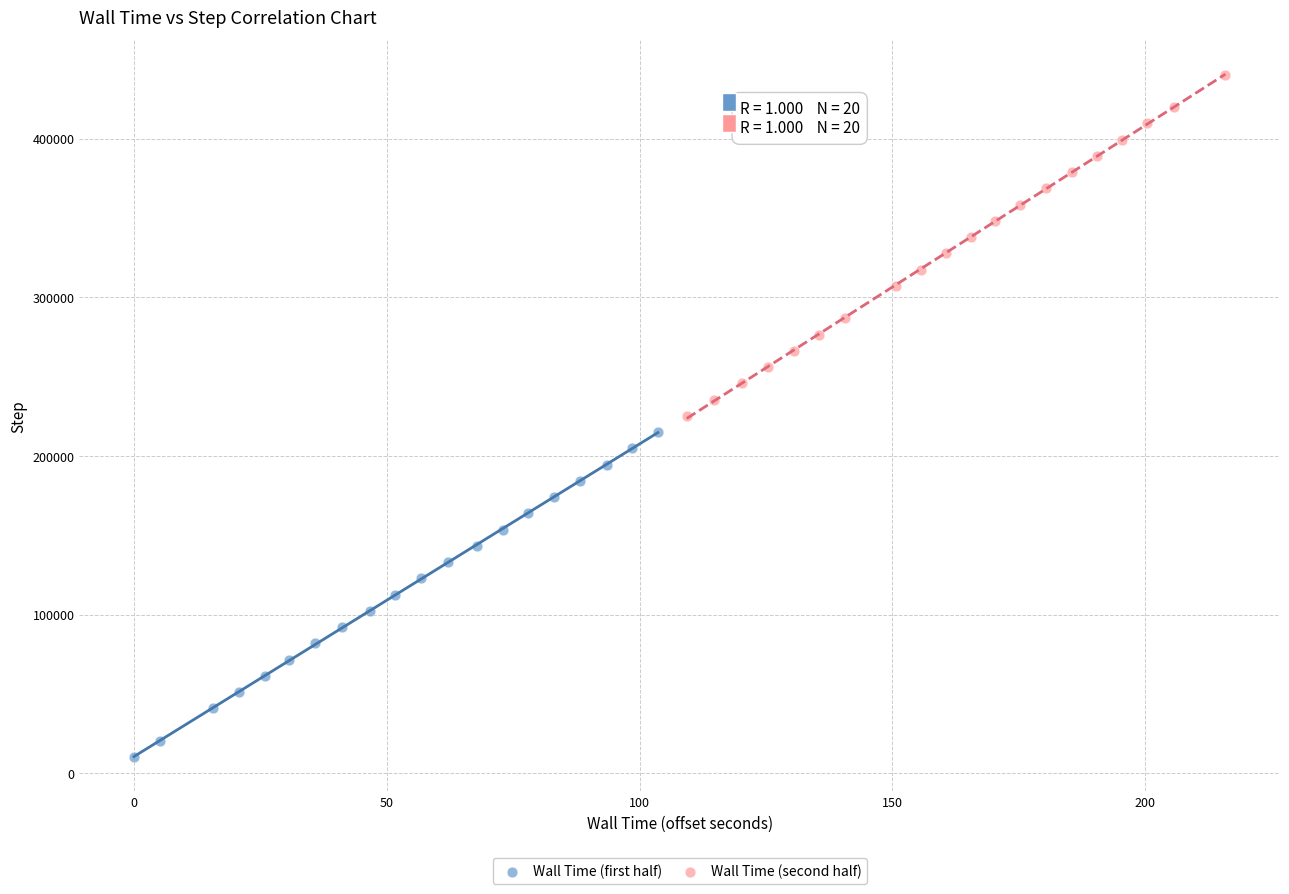

What are all the series names shown in the legend?

Wall Time (first half), Wall Time (second half)